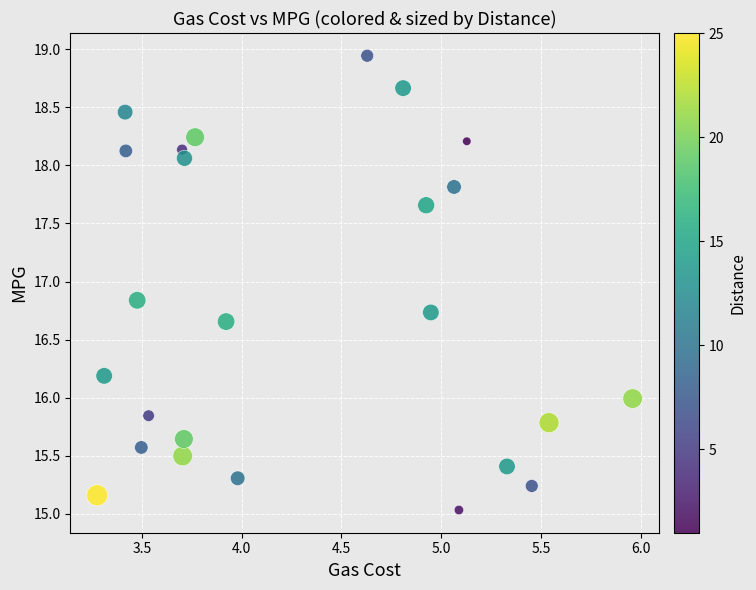

What is the range of Y values (max minus min)?

3.9